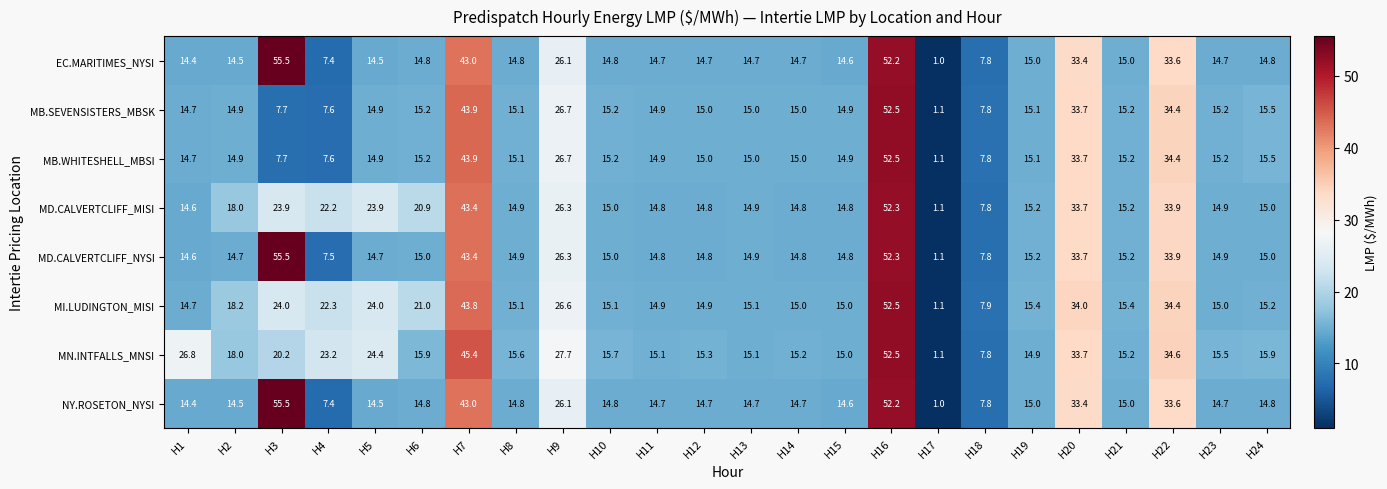

What is the difference between the highest and lowest values at H22?

1.0